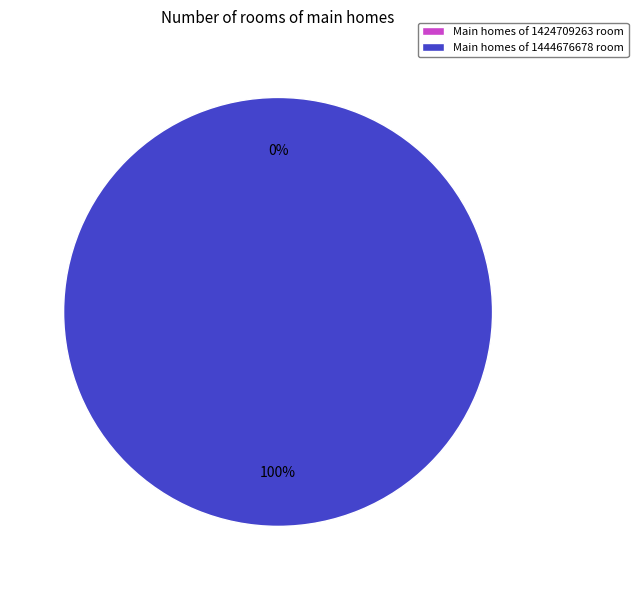

What percentage is the 1444676678 slice, to the nearest percent?

100%